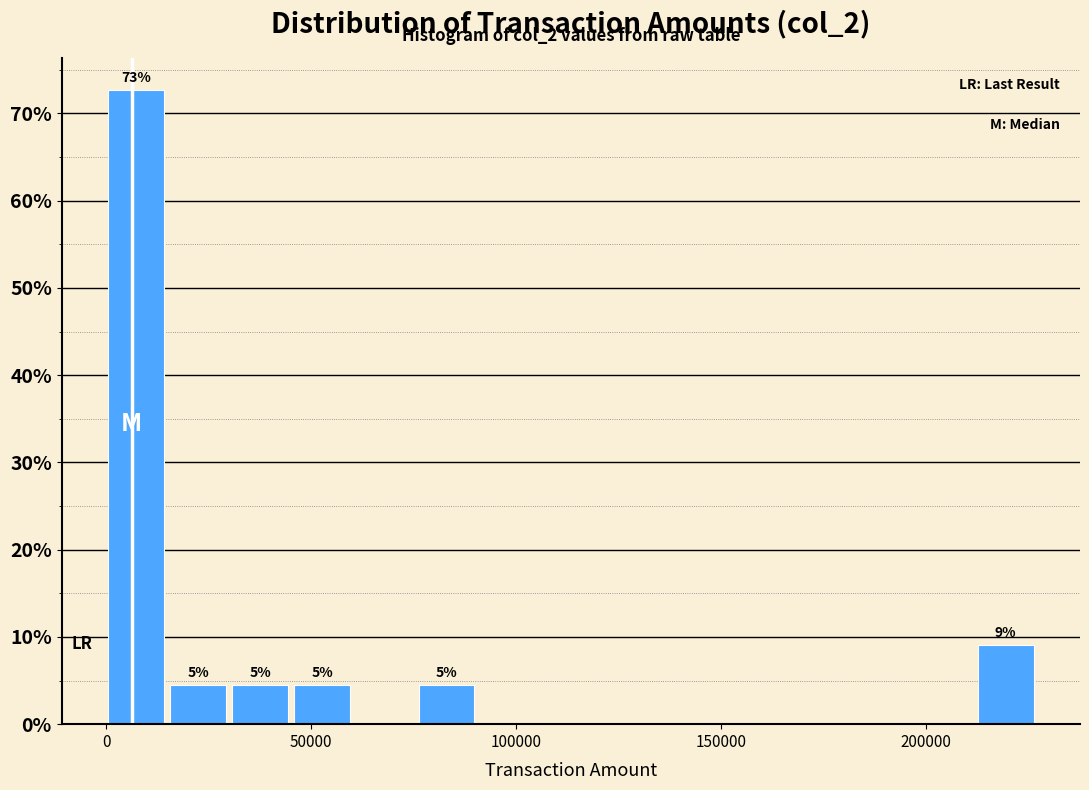

Read against the x-axis, roughly where is the centre of the tallest bar?

5000